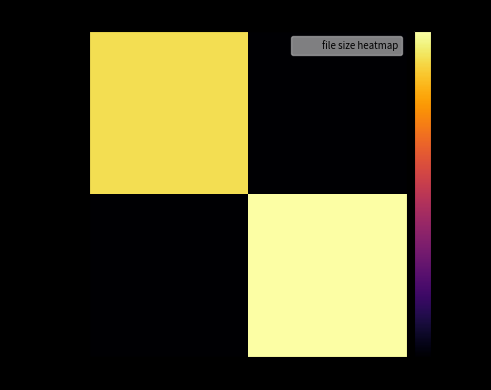

Reading left to right, extract all data points from this chart.

Torrent...: B=-5.0	M=-60.0
karolina.mp4: B=-60.0	M=0.0